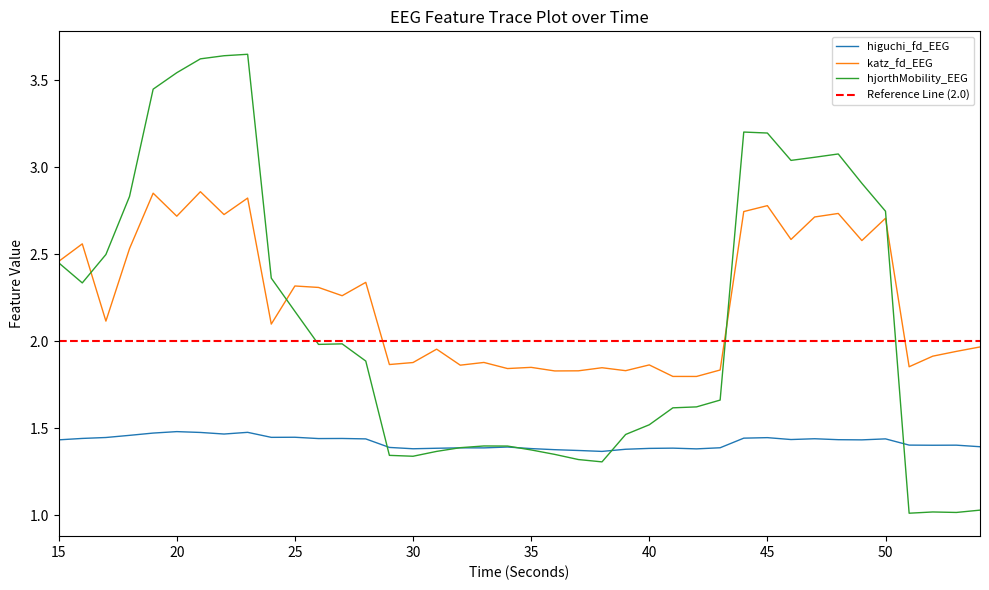

What is the smallest value displayed?

1.0